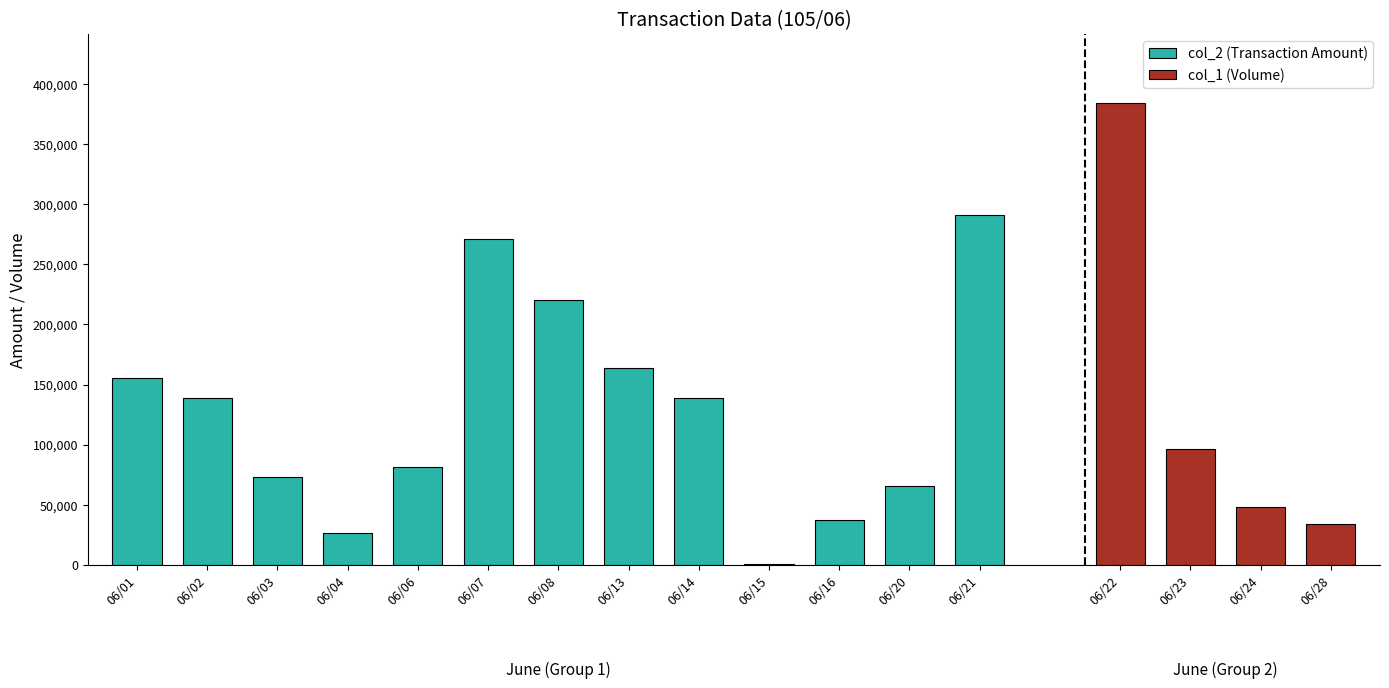

Which category has the highest value across all series?

06/22